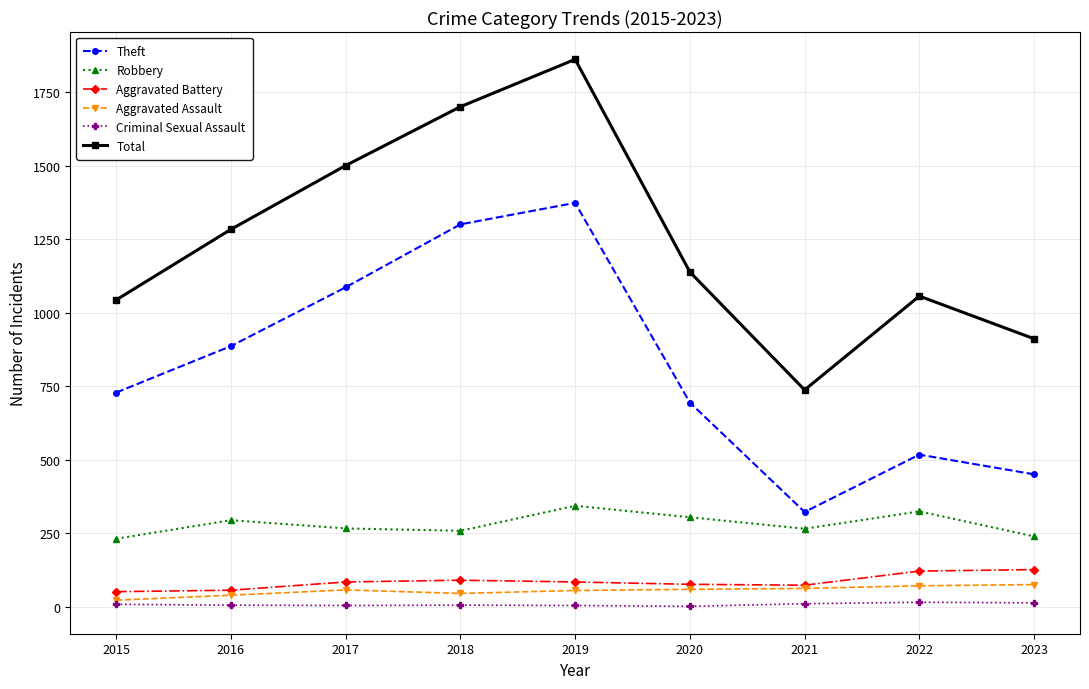

What is the average value of the Criminal Sexual Assault series?

7